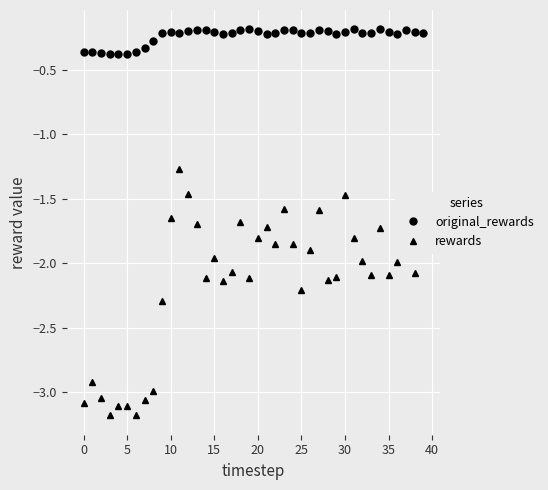

What is the smallest value displayed?

-3.2